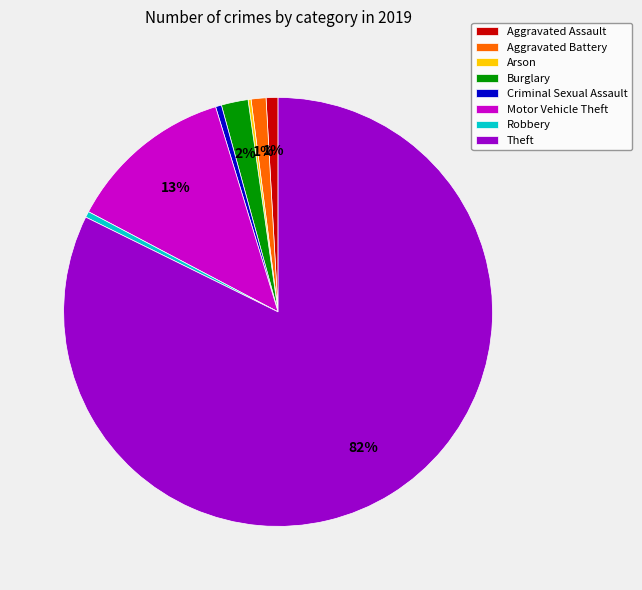

The Aggravated Battery slice represents 1% of the pie. True or false?

True